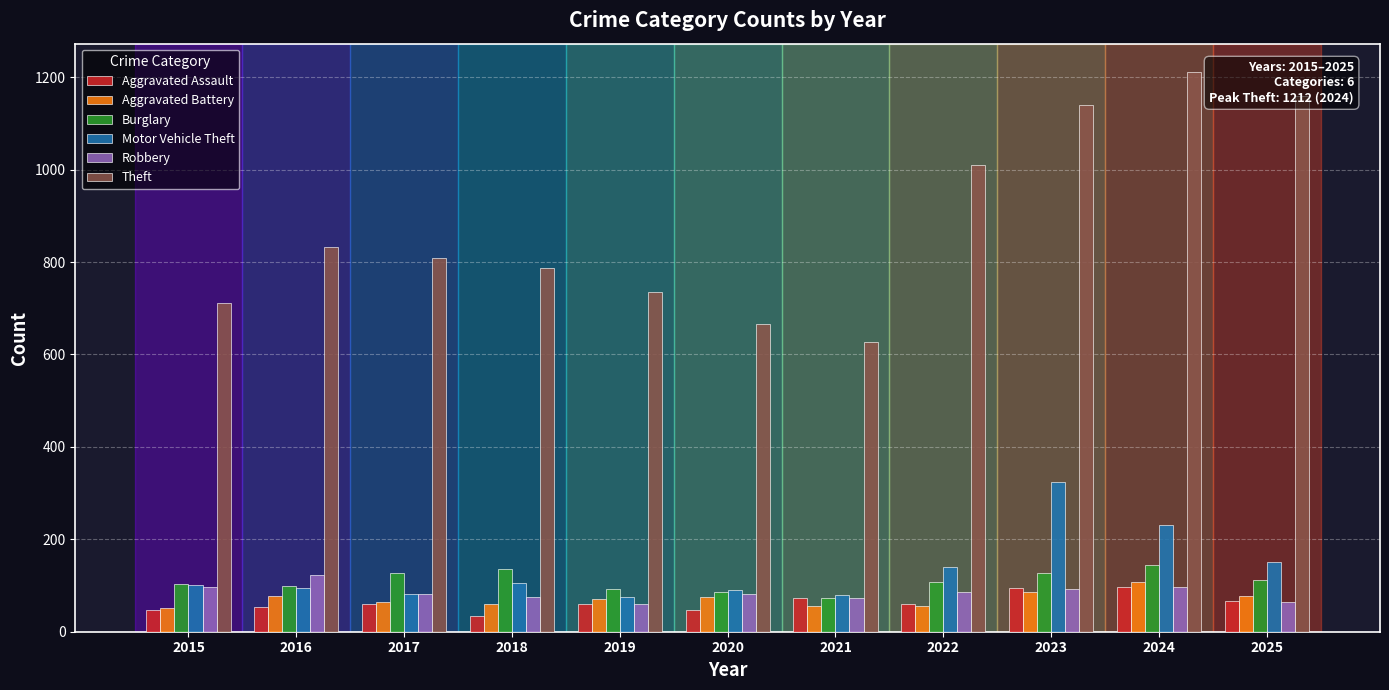

Between 2015 and 2017, which series saw the biggest shift?

Theft